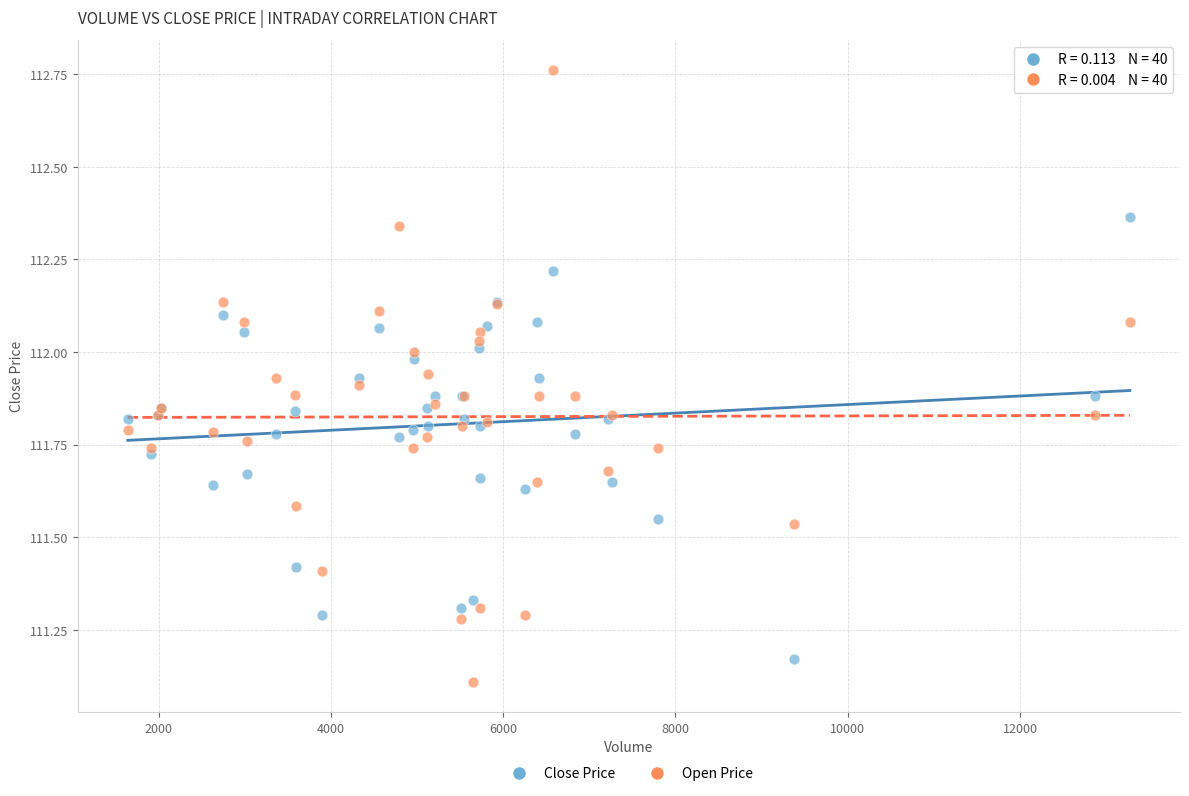

Which series reaches the minimum Y coordinate?

Open Price